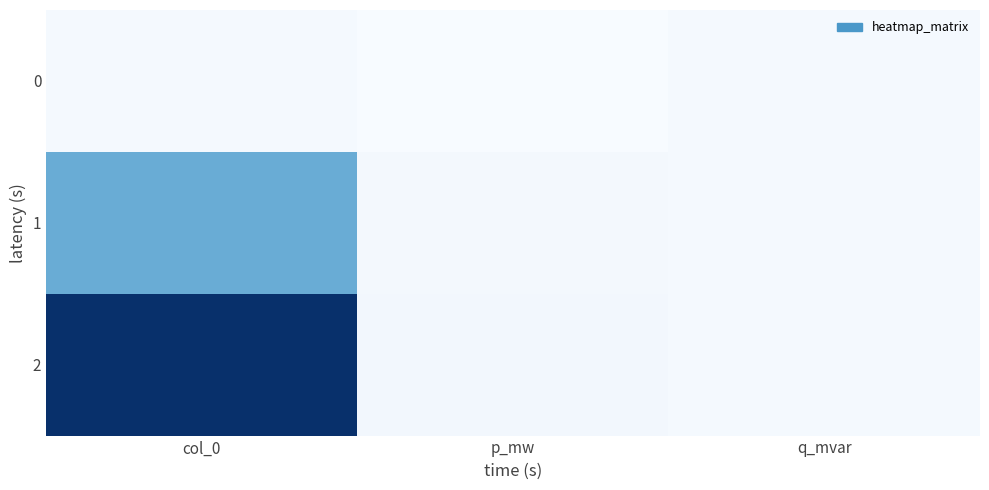

Which series has the widest spread of values?

2